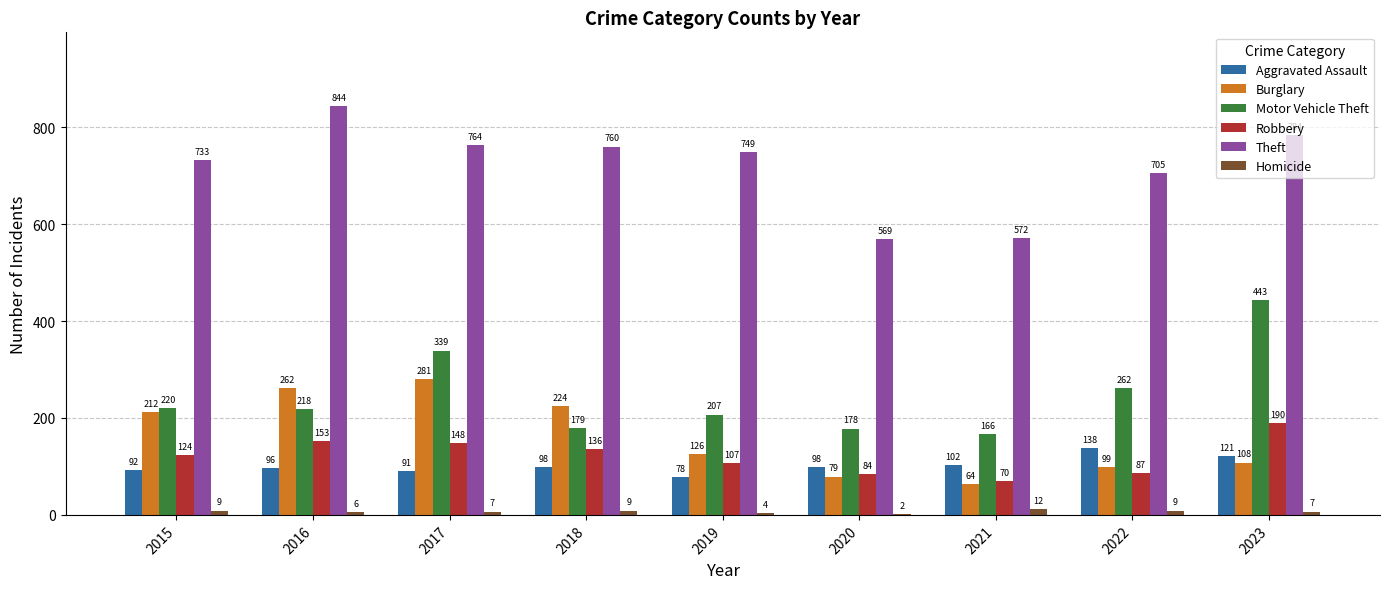

Which series changed the most between 2015 and 2019?

Burglary